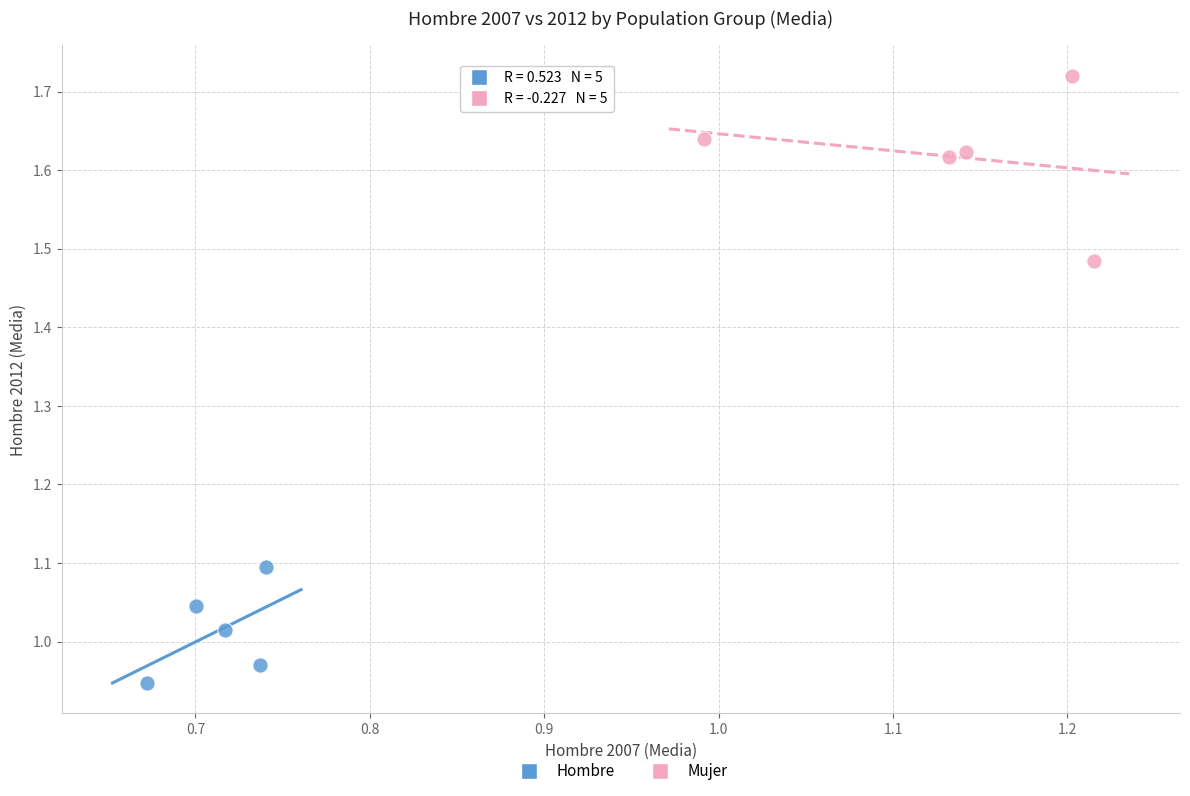

Which series reaches the maximum Y coordinate?

Mujer